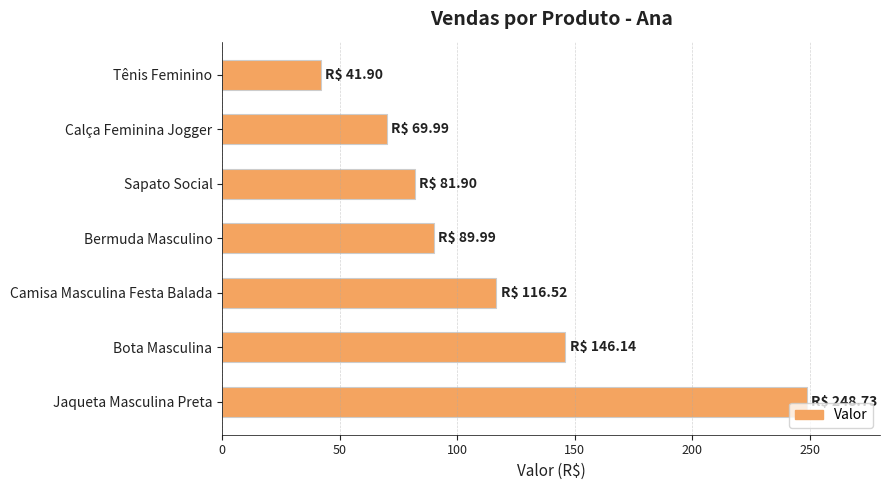

What is the value of the 2nd bar from the top?

70.0